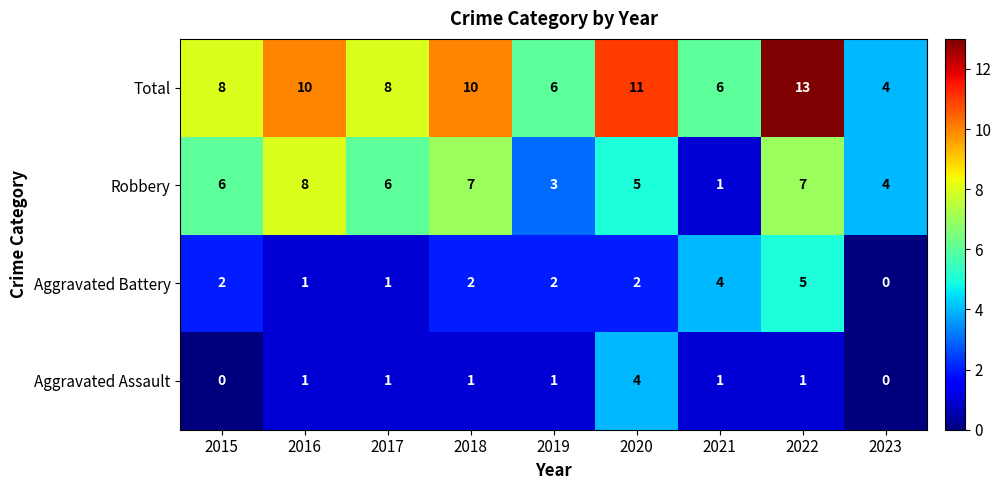

What is the average value of the Robbery series?

5